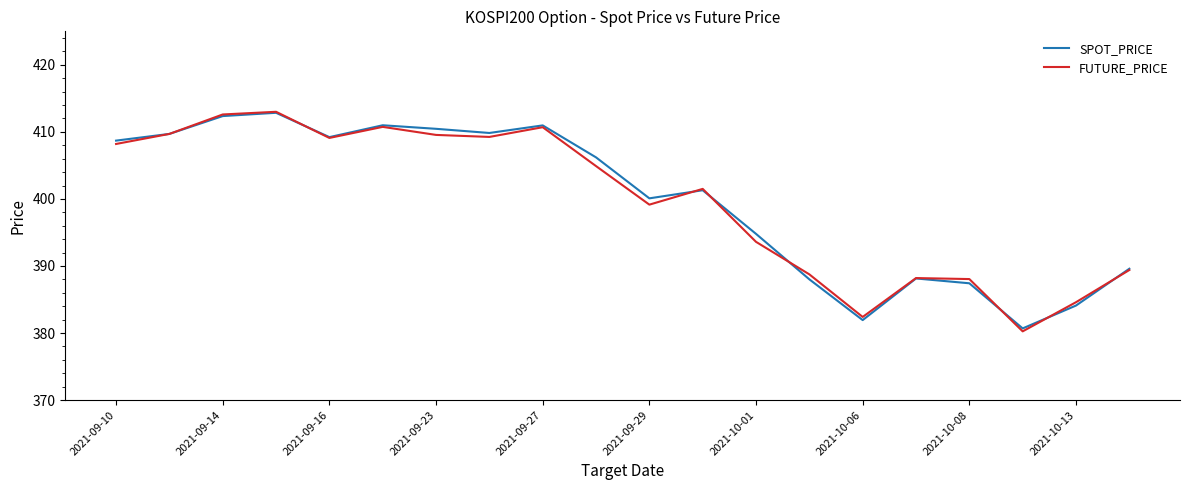

Which series has the largest range (max minus min)?

FUTURE_PRICE